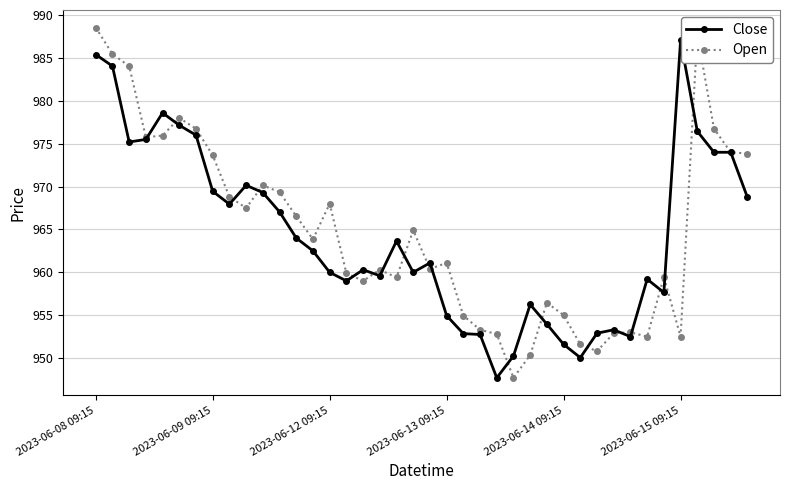

What is the value of the Close point at the 29th from the left?

951.6